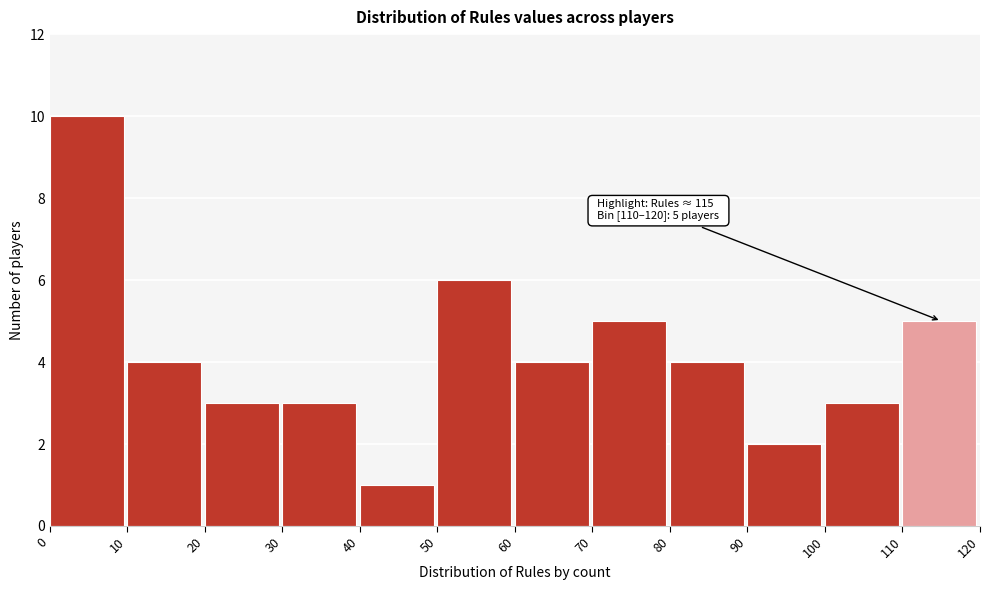

Which range on the x-axis has the tallest bar?

0 to 10